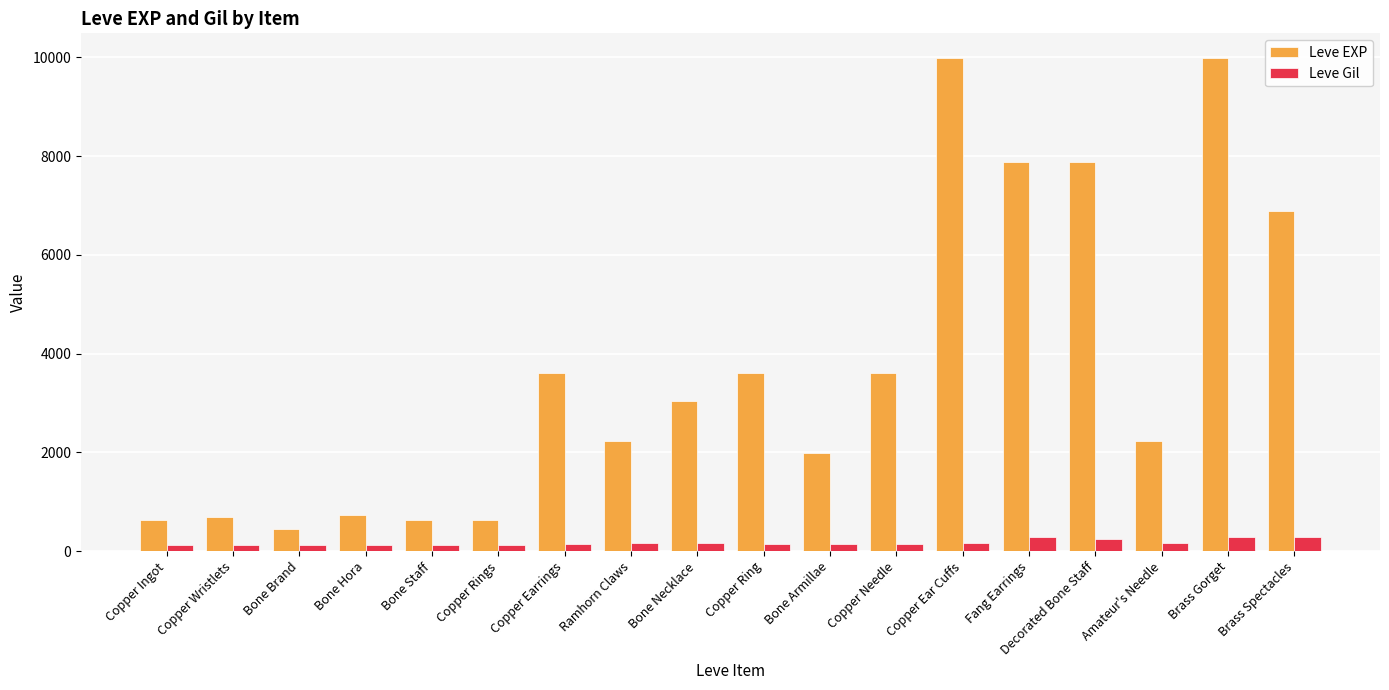

What is the sum of the Leve Gil values at Fang Earrings and Copper Ring?

427